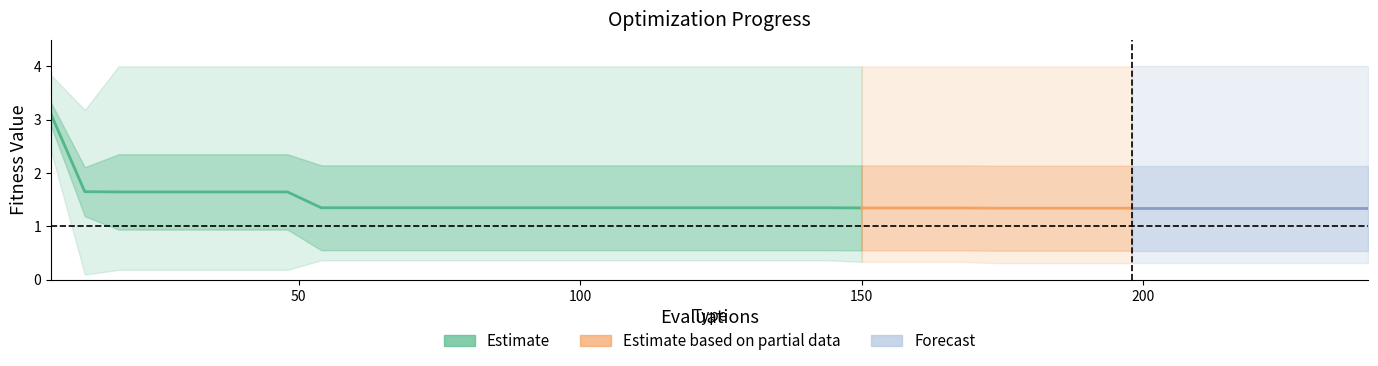

True or false: worst and best intersect in this chart.

False